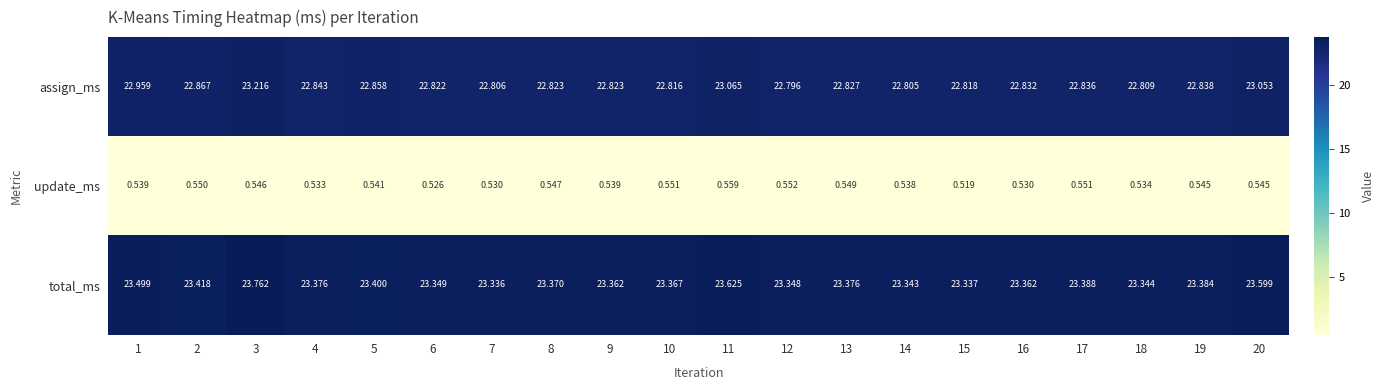

Which series changed the most between 15 and 20?

total_ms